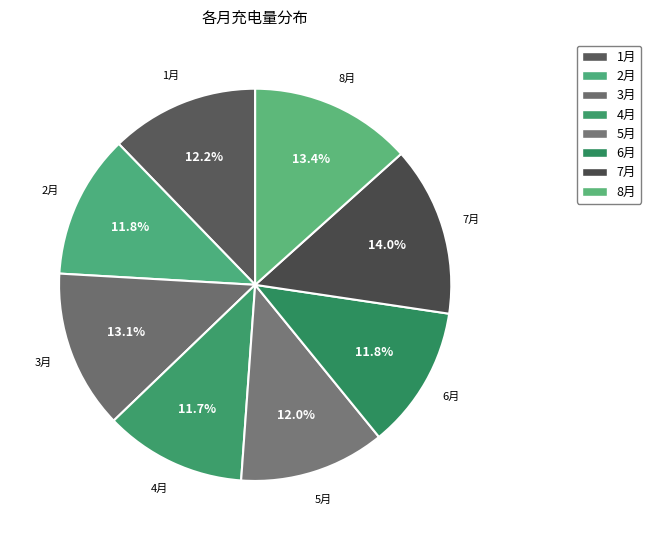

What portion of the pie excludes 5月?

88.0%